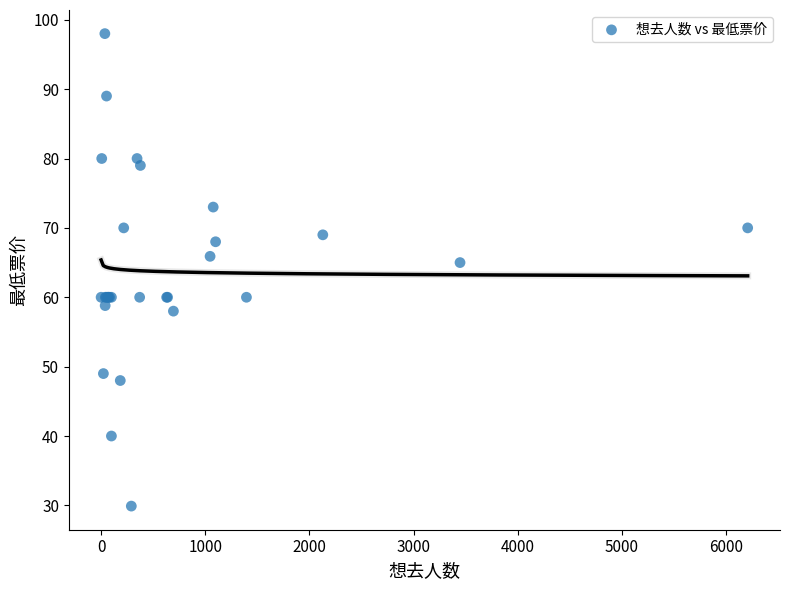

What Y value in the scatter plot is closest to 63?

65.0